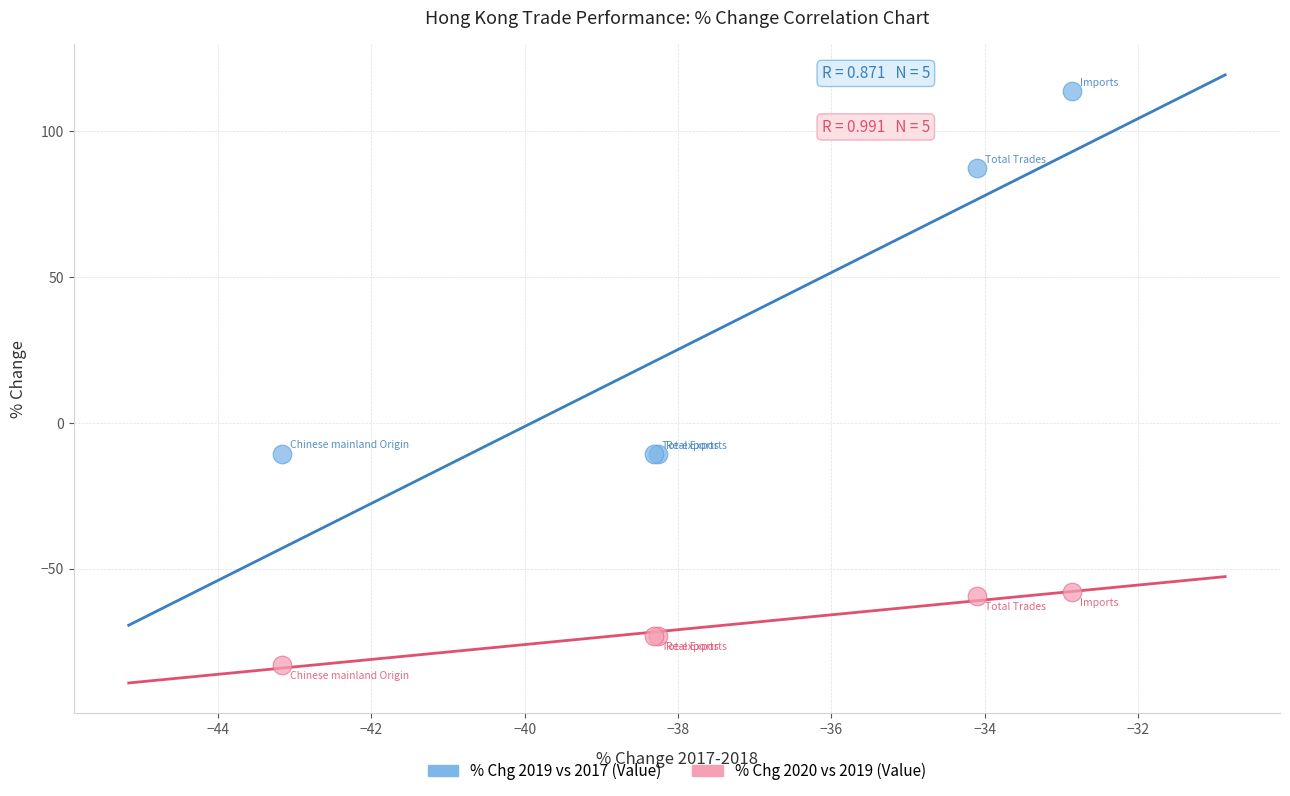

In the % Chg 2019 vs 2017 (Value) series, what Y value is closest to 51?

87.3